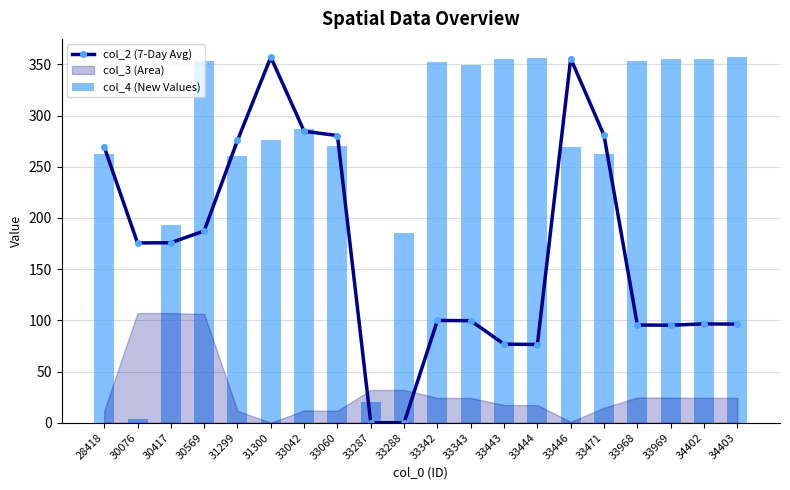

What is the difference between the maximum and minimum values in the col_4 (New Values) series?

353.6